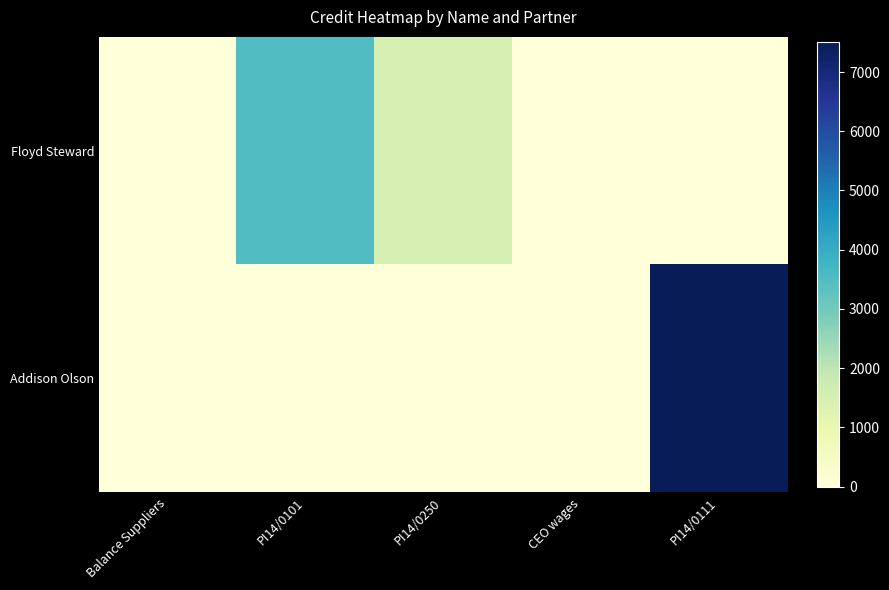

Which label corresponds to the largest value in the chart?

PI14/0111